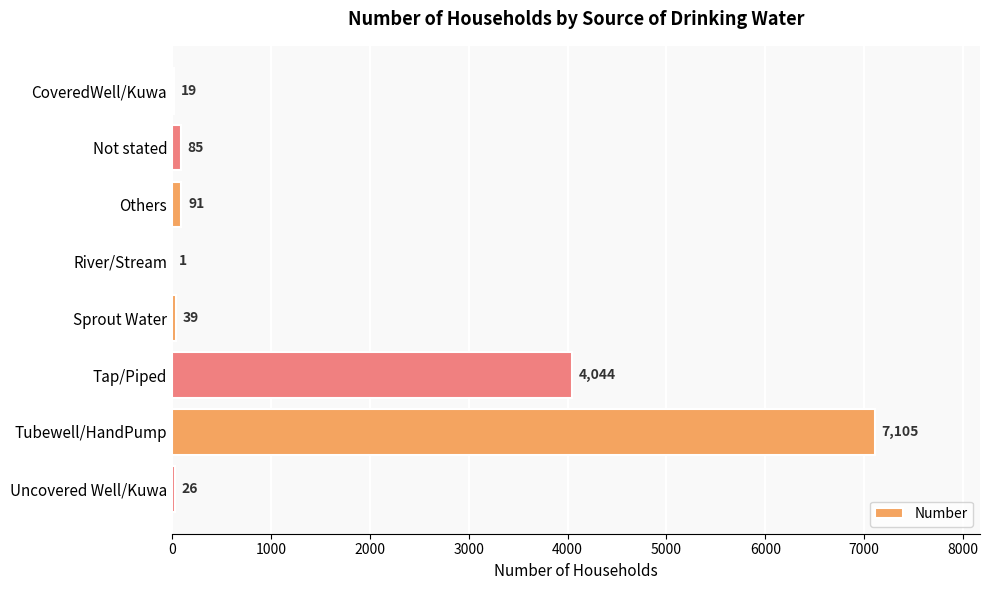

Where is the data nearest to the value 3553?

Tap/Piped